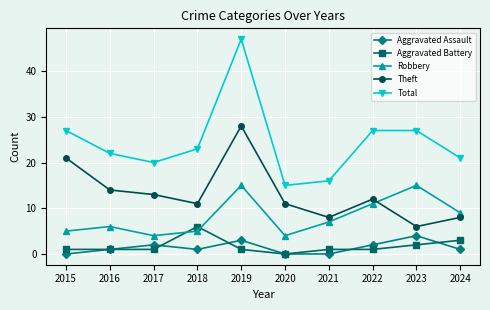

Does the chart have visible grid lines?

Yes